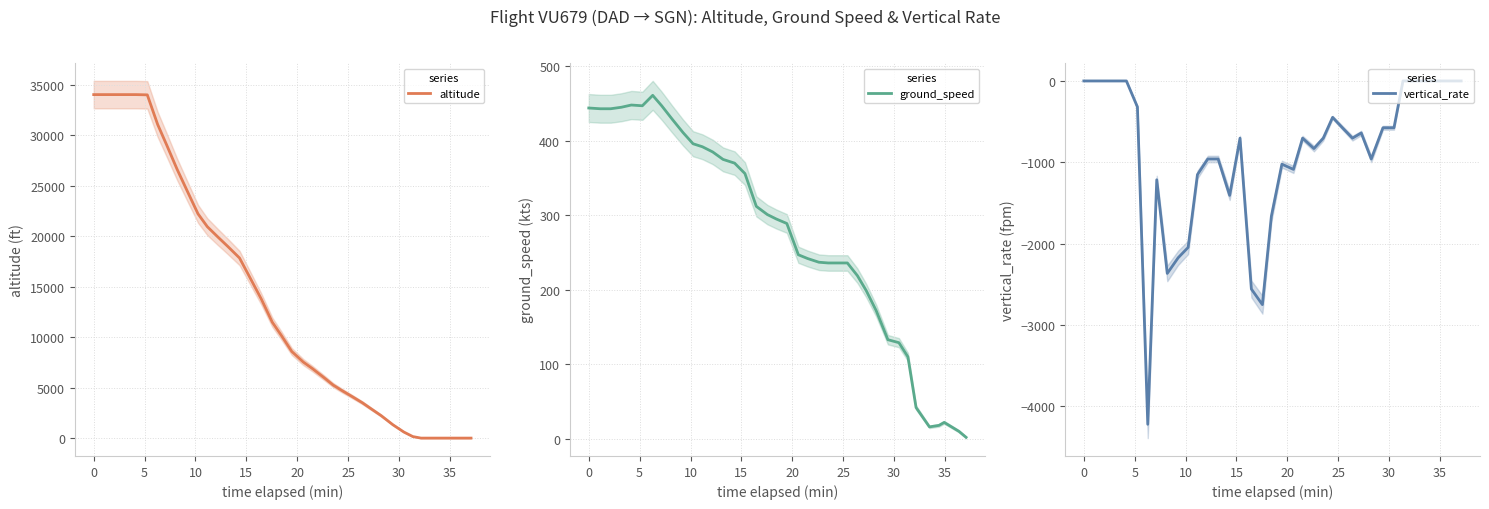

How many data points in altitude are above 10175?

18